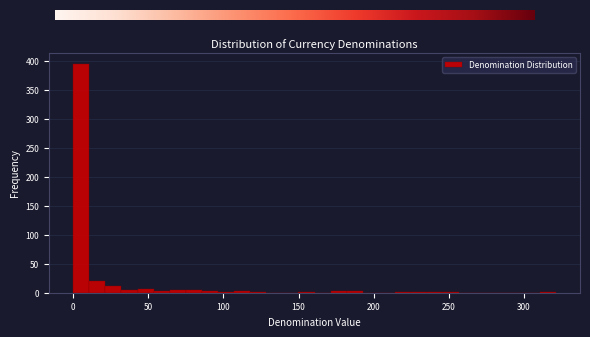

Around what value on the x-axis is the tallest bar? Give the approximate position of its centre, as read against the axis.

5